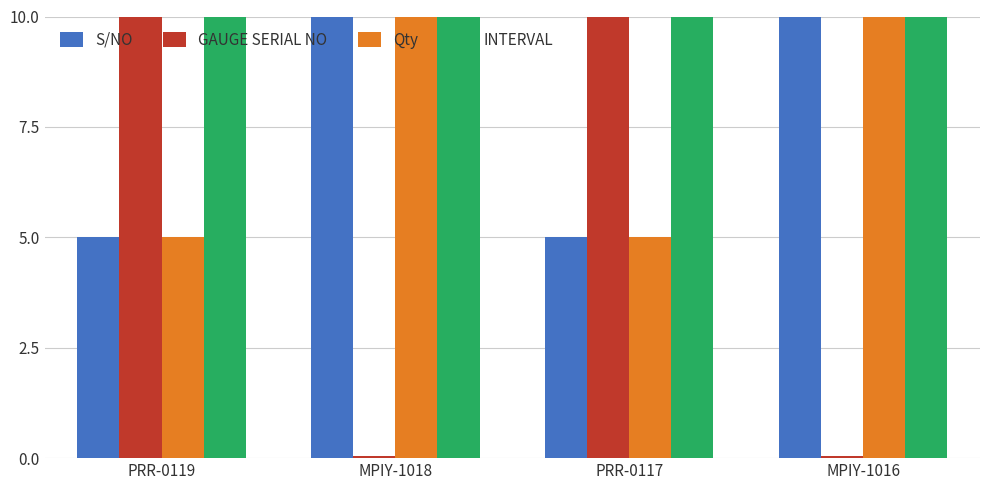

What are all the series names shown in the legend?

S/NO, GAUGE SERIAL NO, Qty, INTERVAL